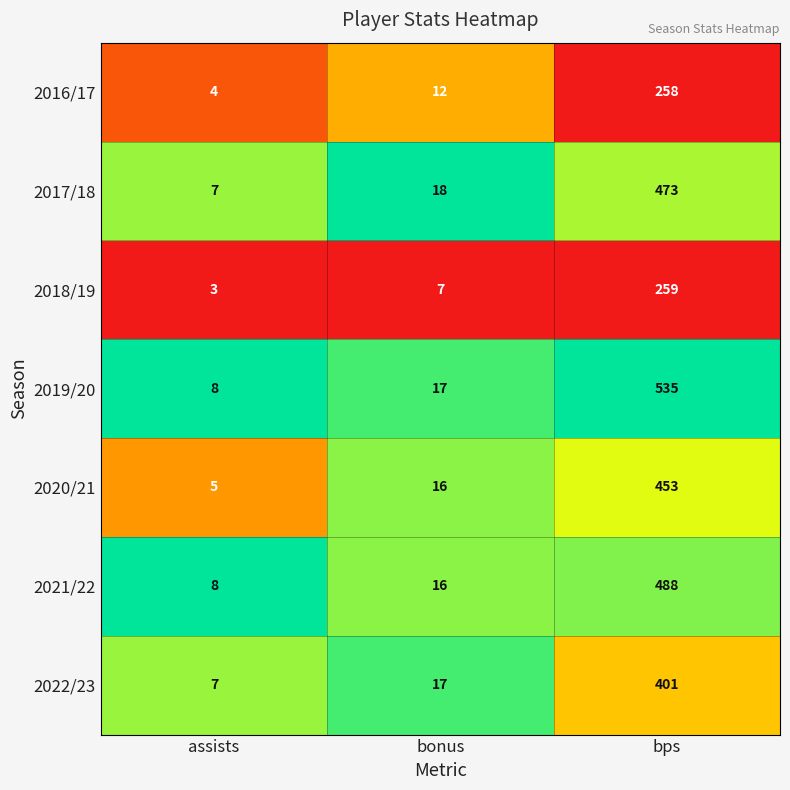

Where is 2020/21 nearest to the value 229?

bonus